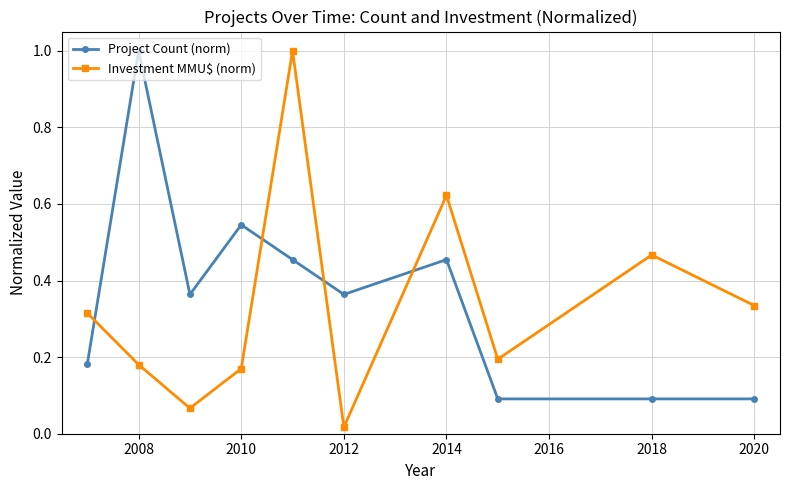

Which series has the widest spread of values?

Investment MMU$ (norm)